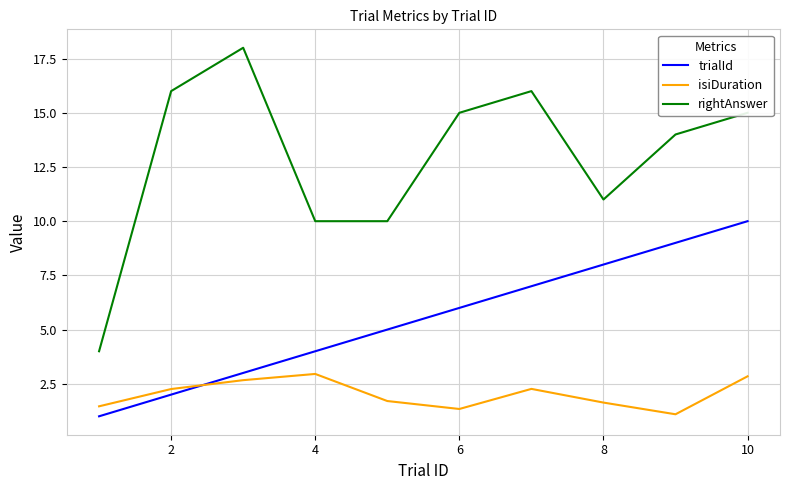

What is the lowest value of the rightAnswer series?

4.0